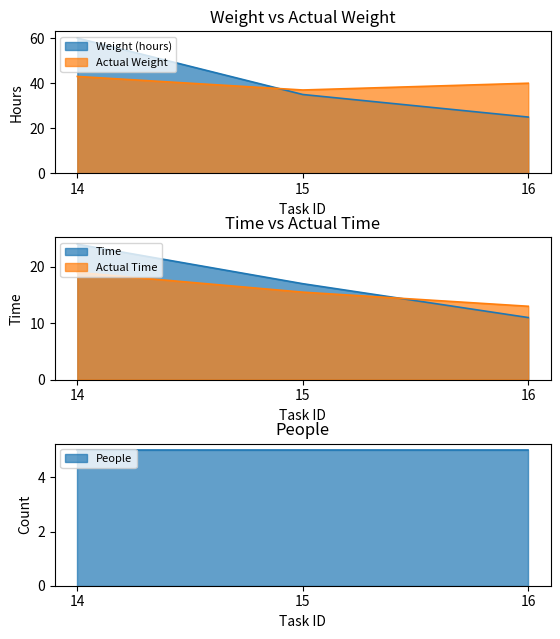

What value does the Actual Weight series have at 16?

40.0